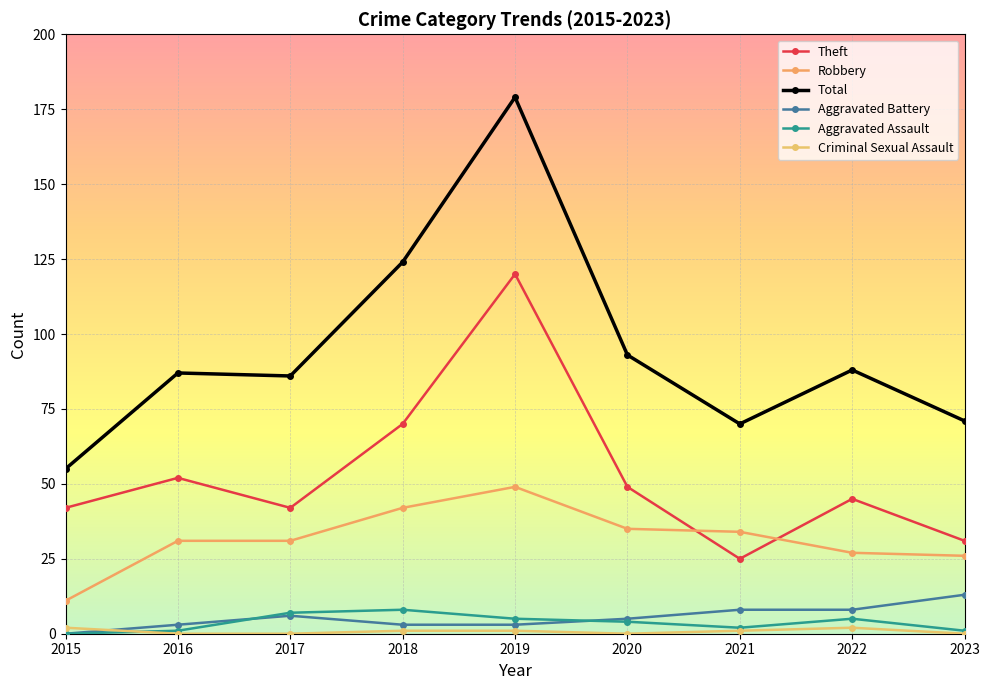

What is the difference between the maximum and minimum values in the Total series?

124